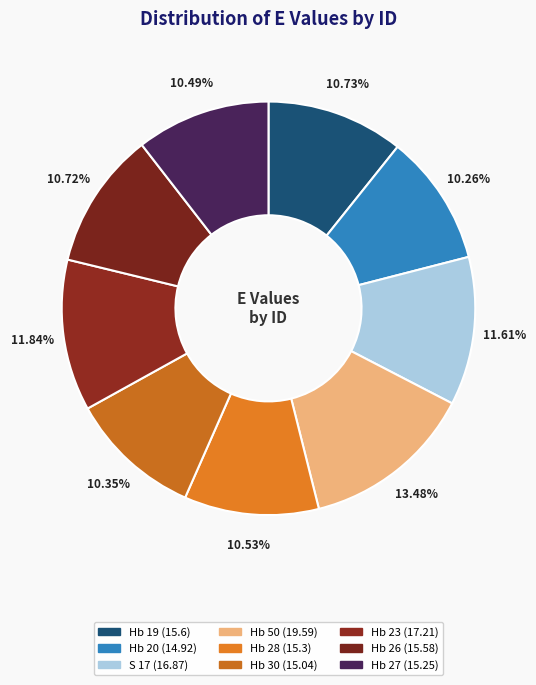

To the nearest percent, what portion does Hb 50 represent?

13%